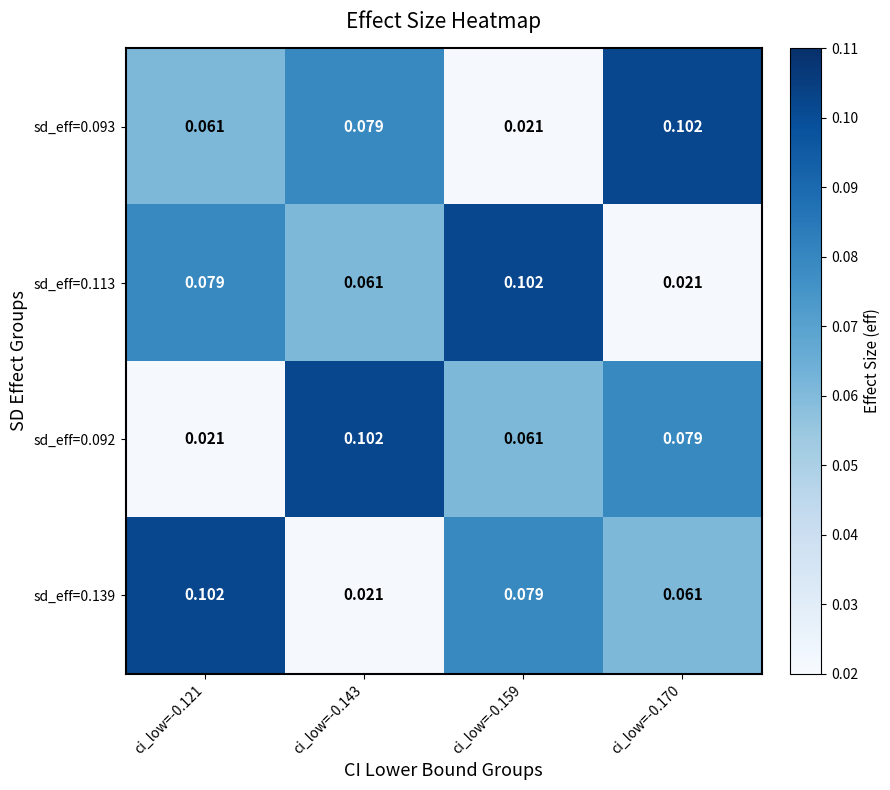

Is the value of sd_eff=0.092 at ci_low=-0.159 greater than the value of sd_eff=0.139 at ci_low=-0.121?

No